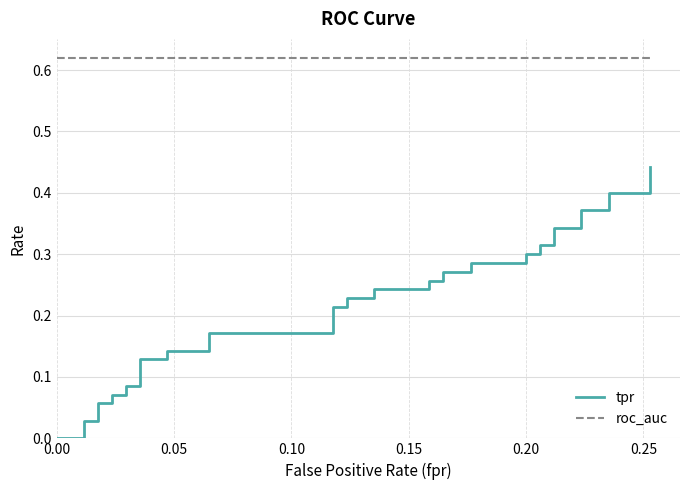

The roc_auc series shows 0.6 at 0.20. True or false?

True